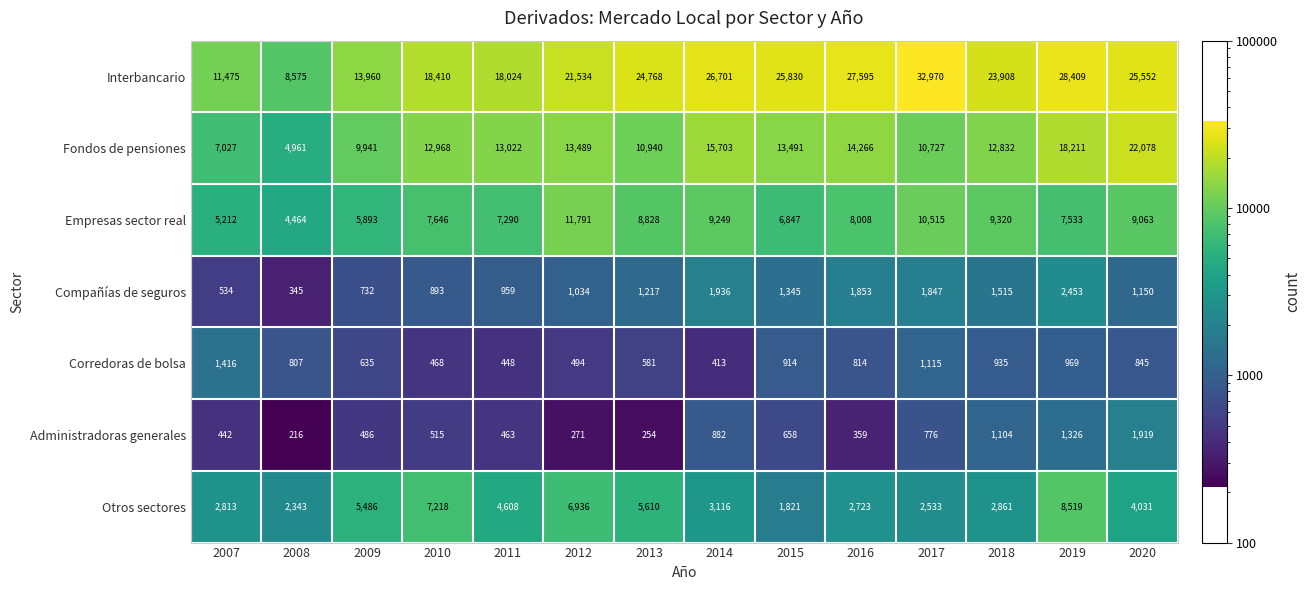

What value does the Otros sectores series have at 2020, to the nearest 10?

4030